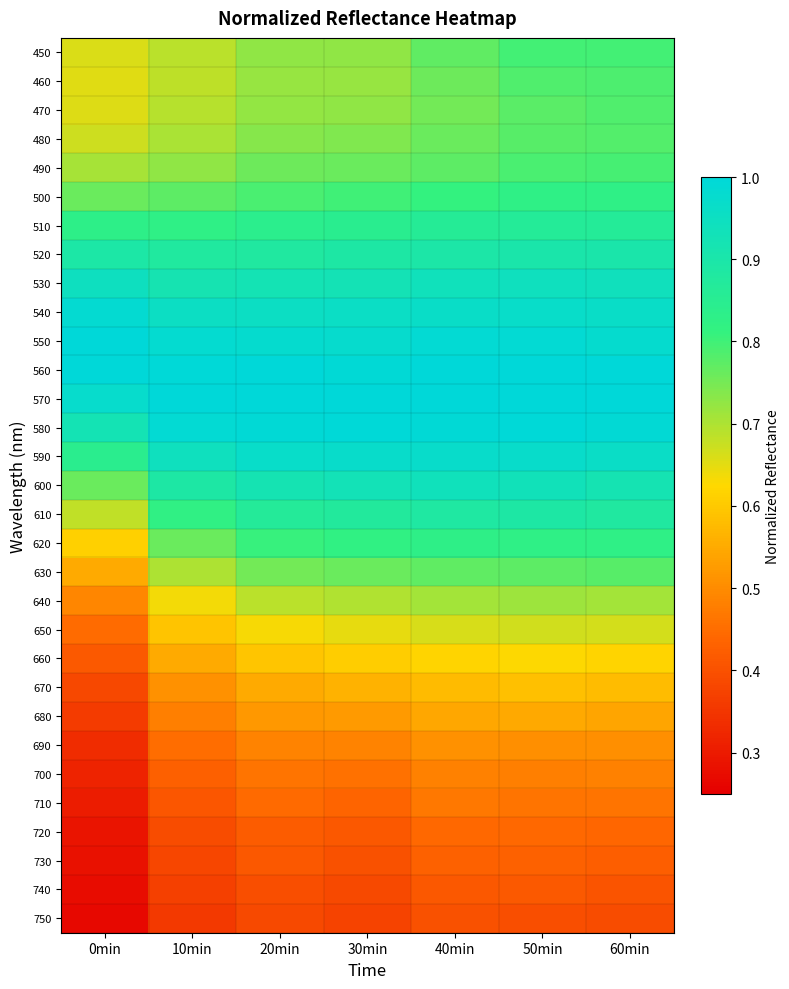

Which series has the largest total across all categories?

560